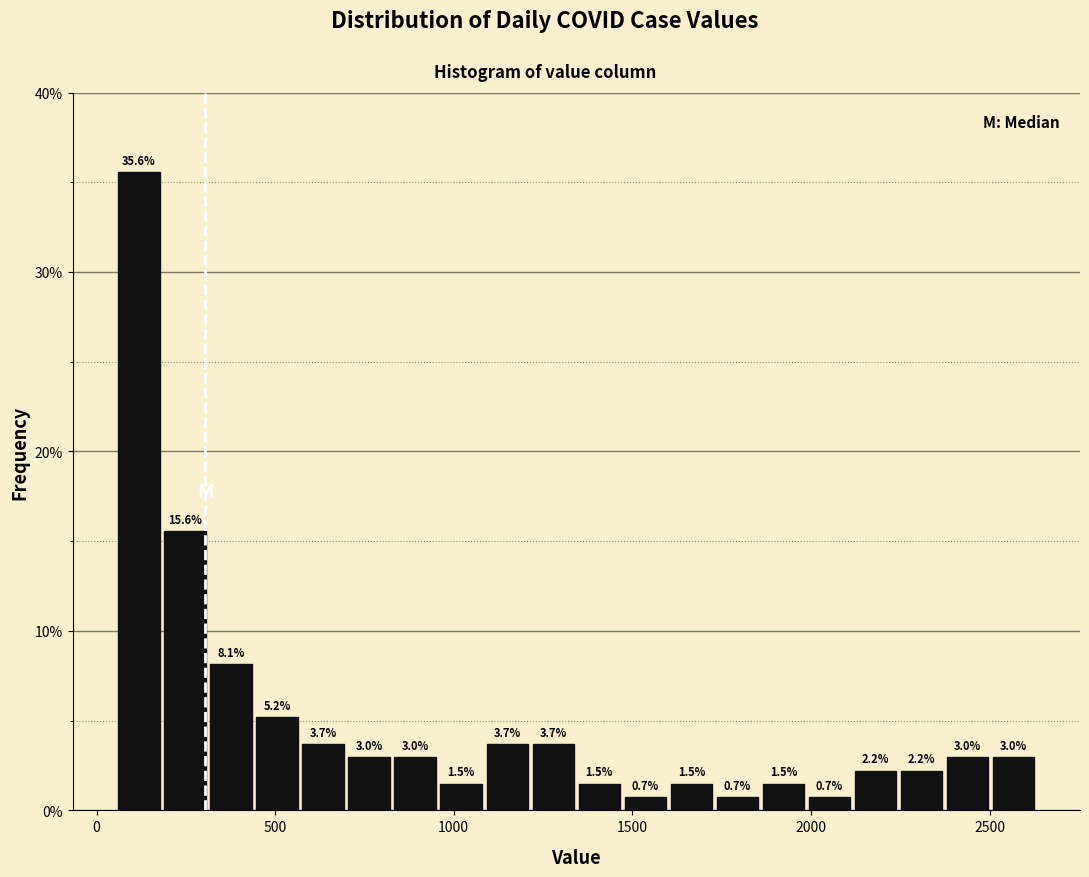

Around what value on the x-axis is the tallest bar? Give the approximate position of its centre, as read against the axis.

100